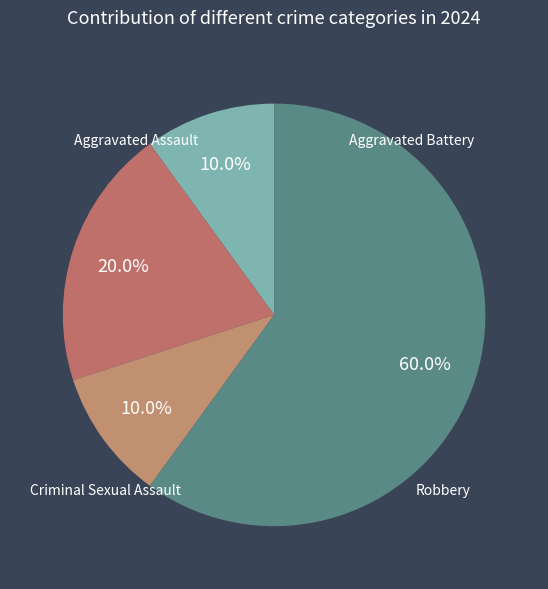

Is Robbery the majority of the pie?

Yes